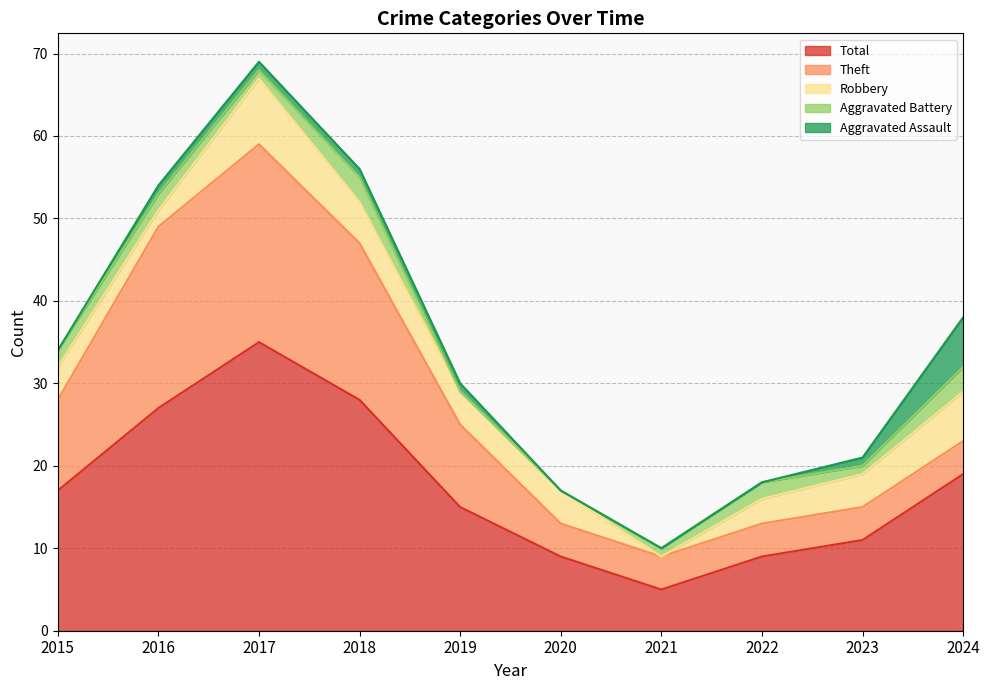

Between 2023 and 2018, which is larger?

2018